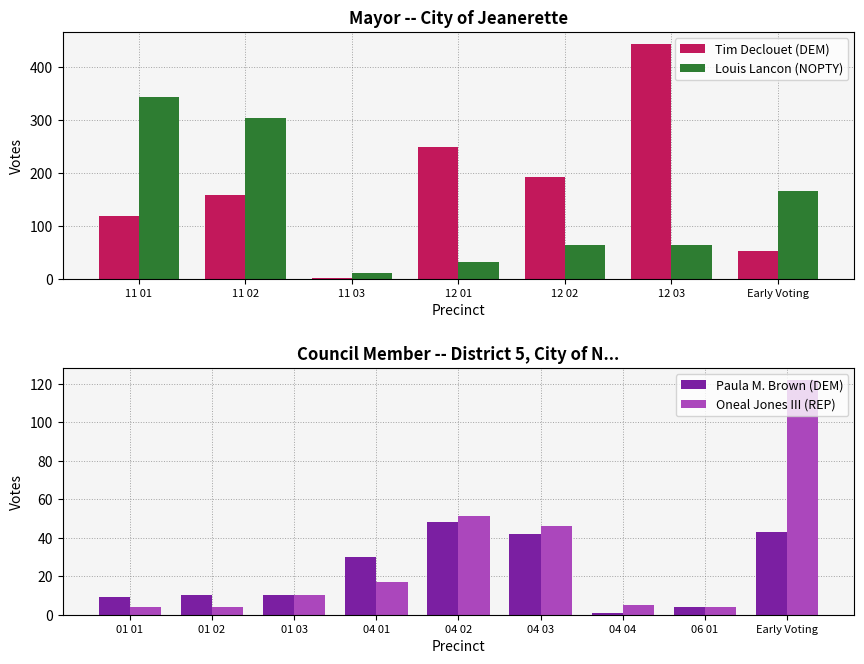

Is the value of Tim Declouet (DEM) at Early Voting greater than the value of Louis Lancon (NOPTY) at Early Voting?

No